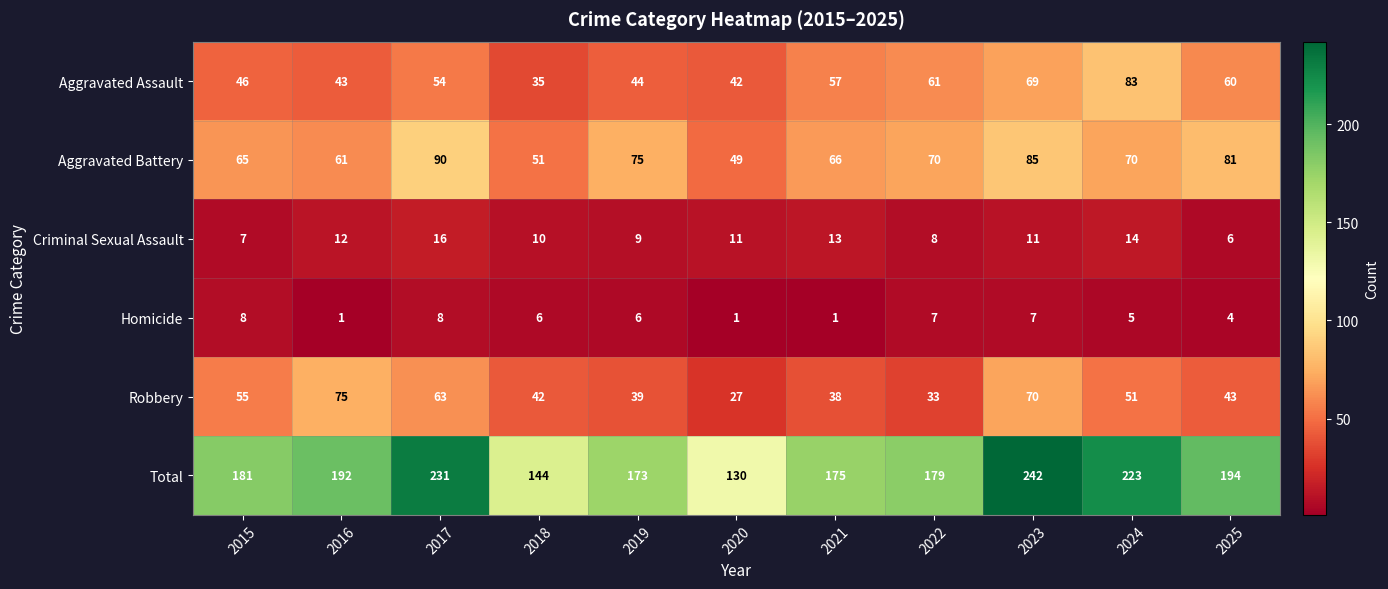

Is it true that Criminal Sexual Assault equals 10 at 2018?

True